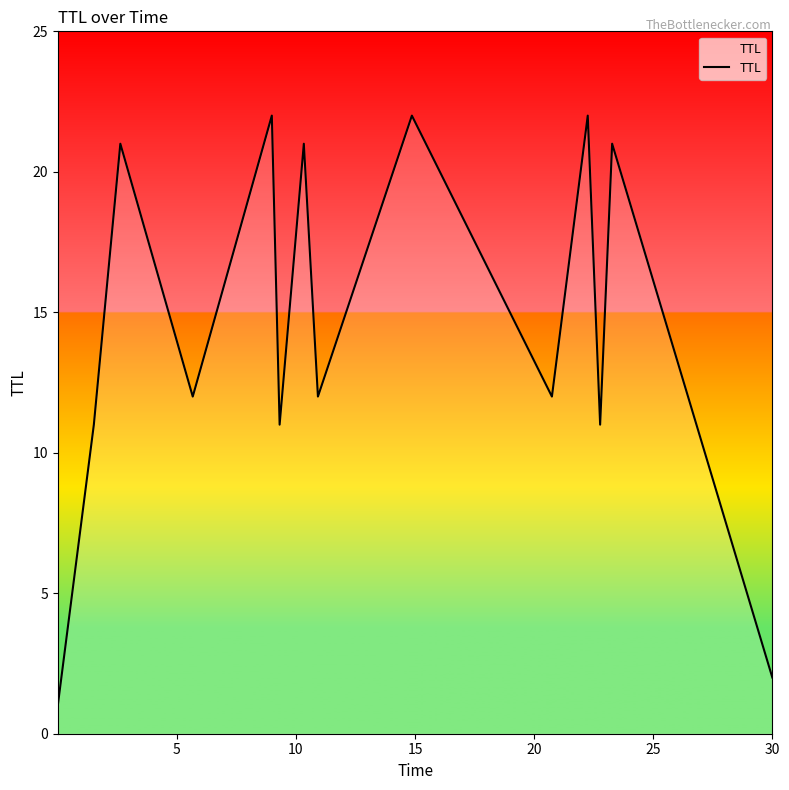

What is the difference between the second highest and second lowest values?

20